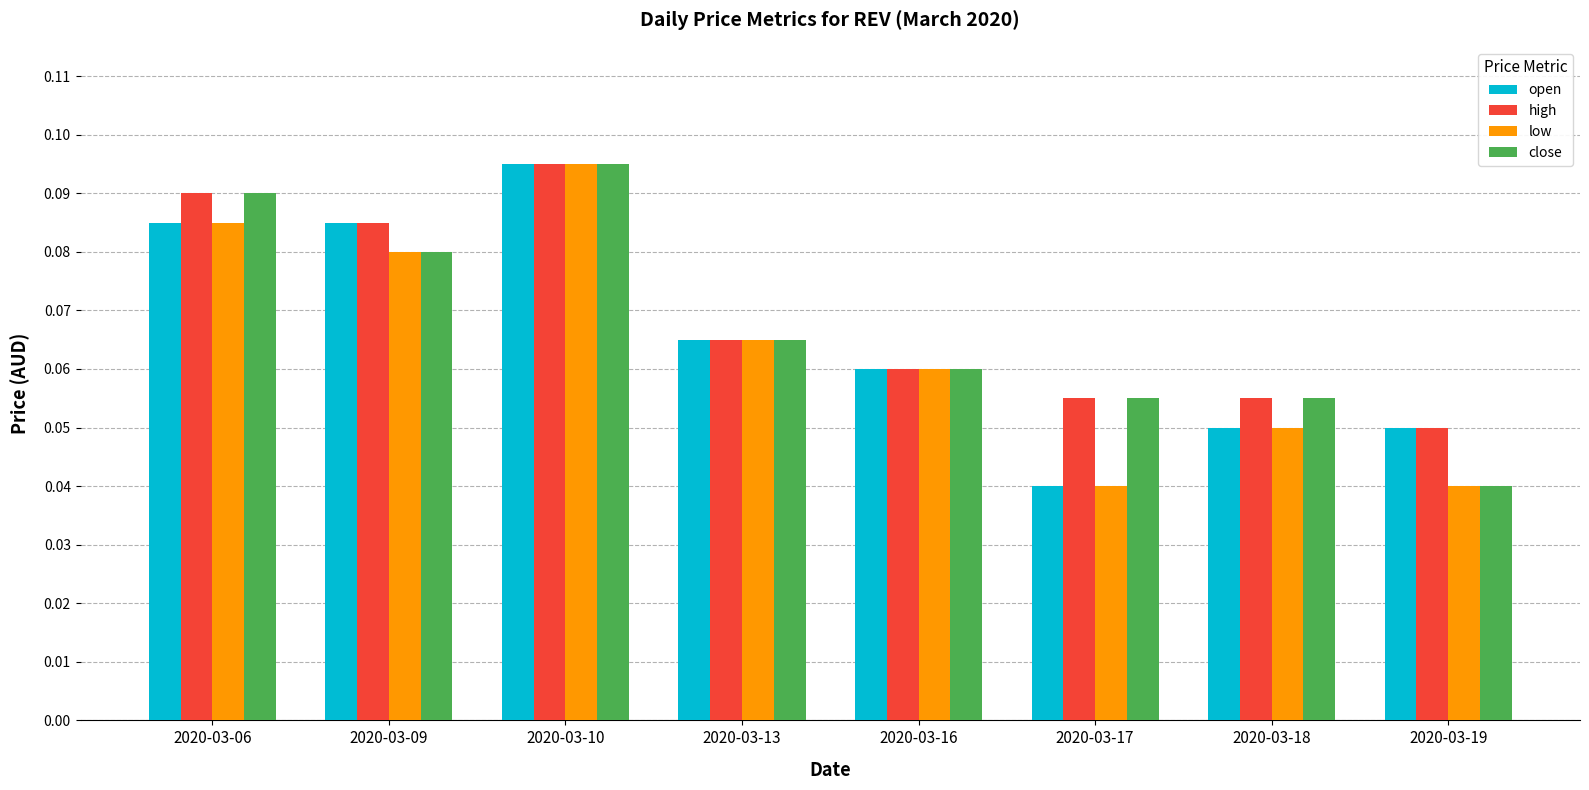

At which category is the sum across all series the highest?

2020-03-10